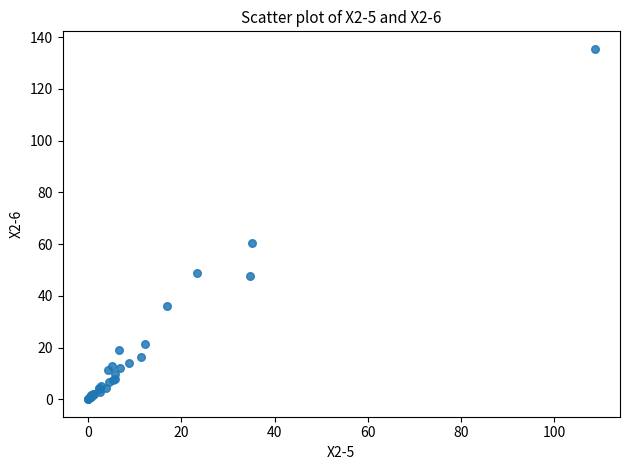

What Y value in the scatter plot is closest to 67?

60.4